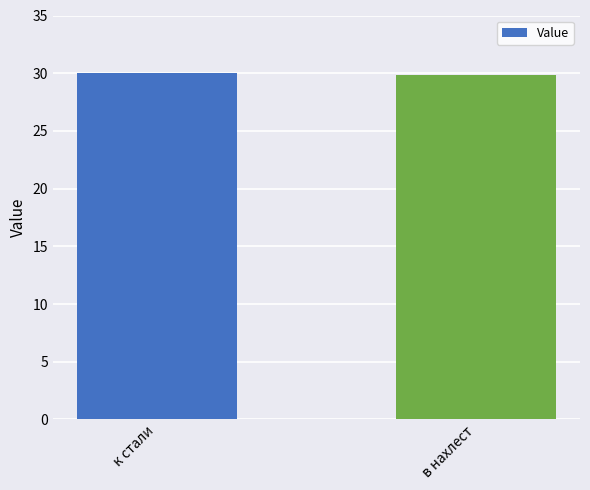

The chart shows a value of 47.1 at к стали. True or false?

False